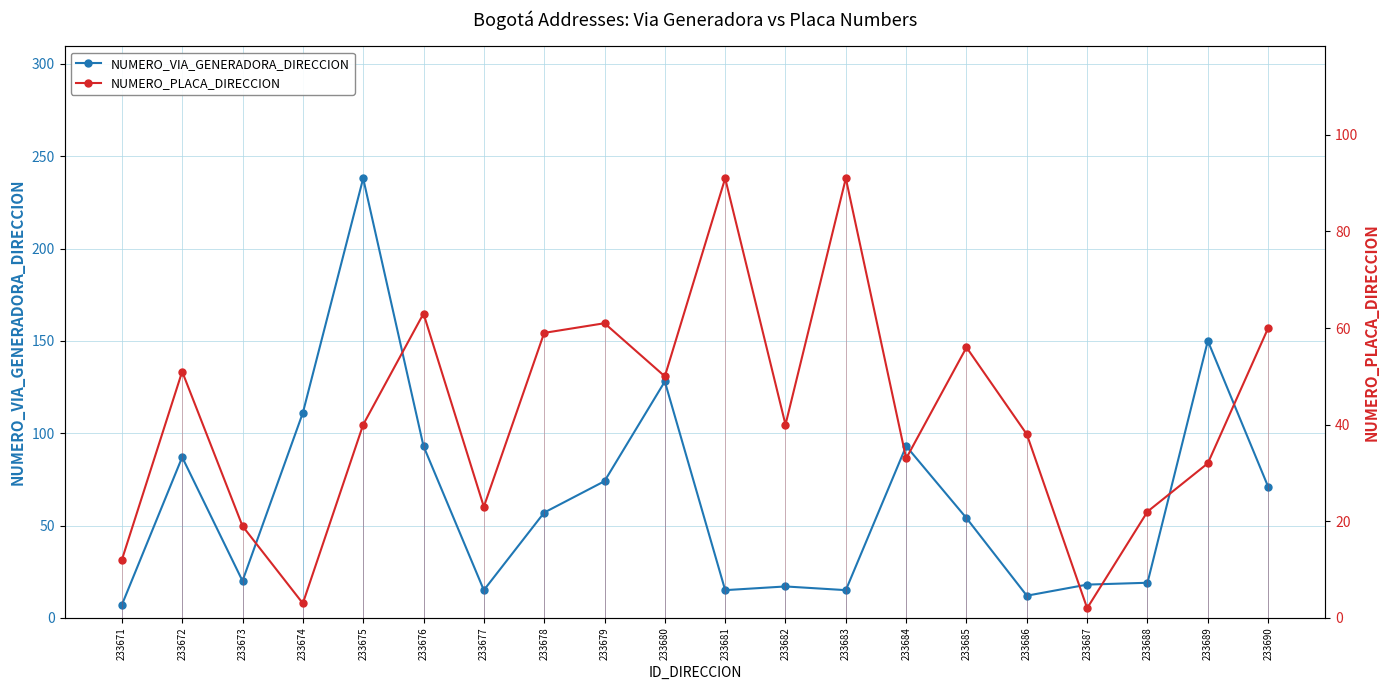

Where is the first local maximum for NUMERO_VIA_GENERADORA_DIRECCION?

233672